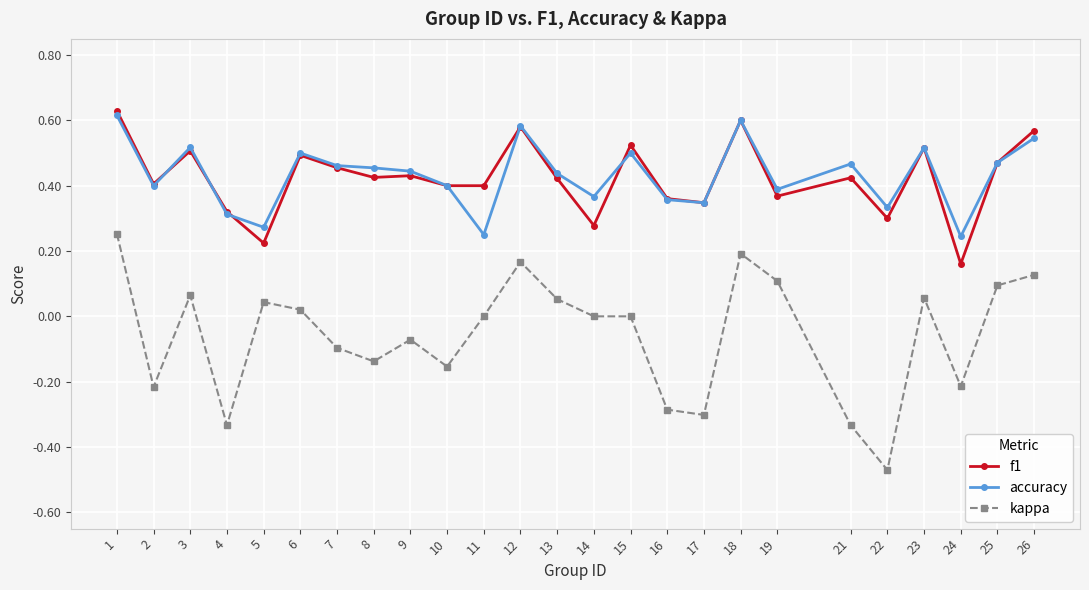

The kappa series shows 0.1 at 25. True or false?

True